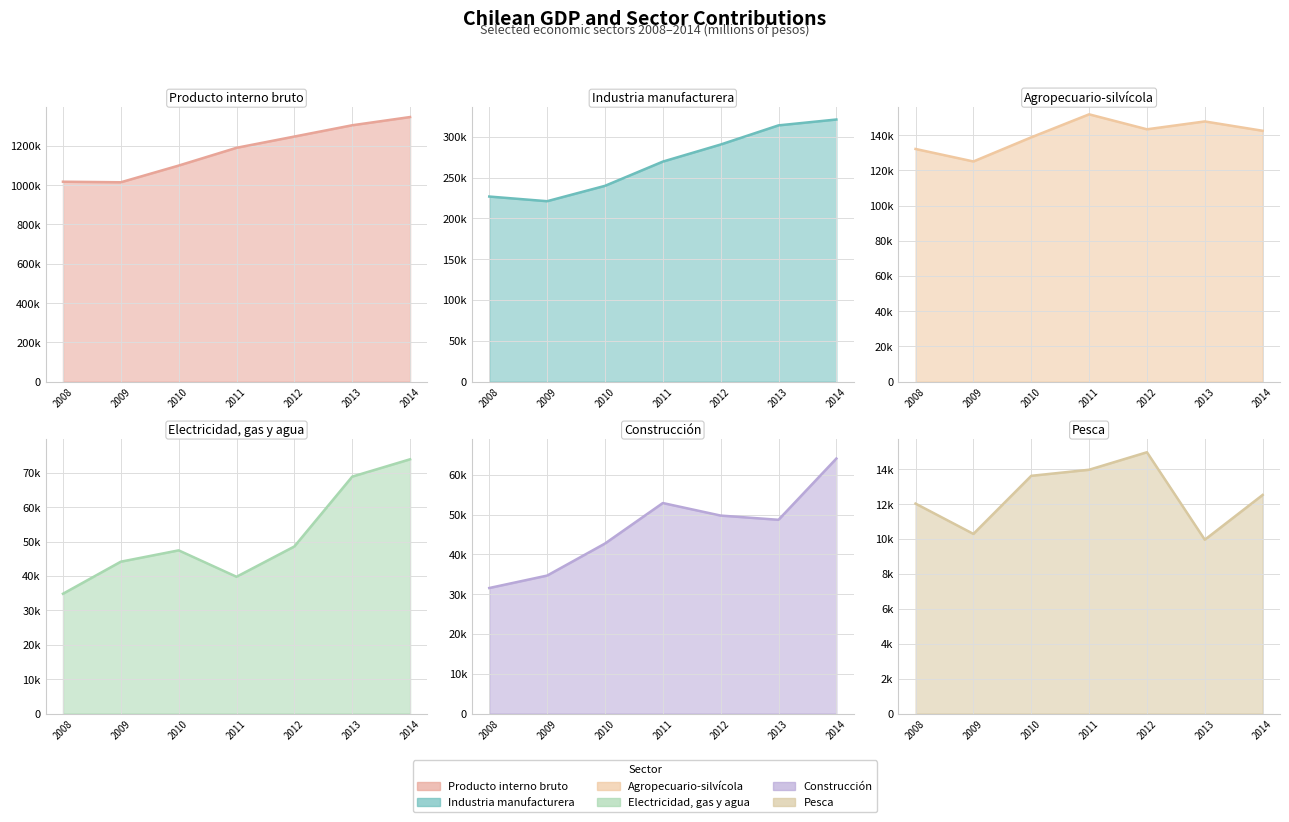

What is the sum of the Industria manufacturera values at 2011 and 2013?

583358